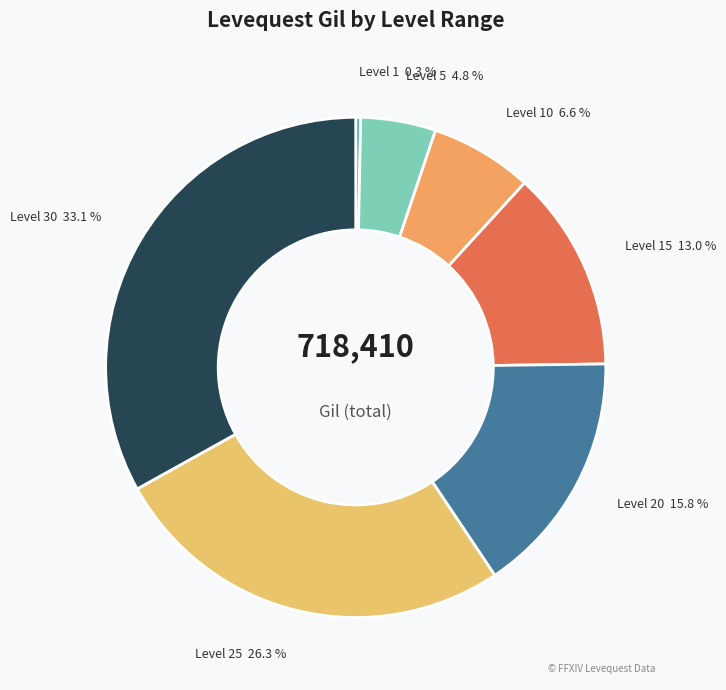

Combined, do Level 15 and Level 1 account for over 50%?

No